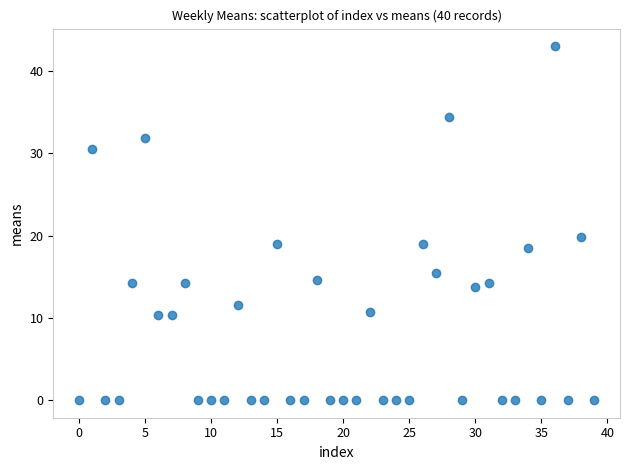

What Y value in the scatter plot is closest to 21?

19.8